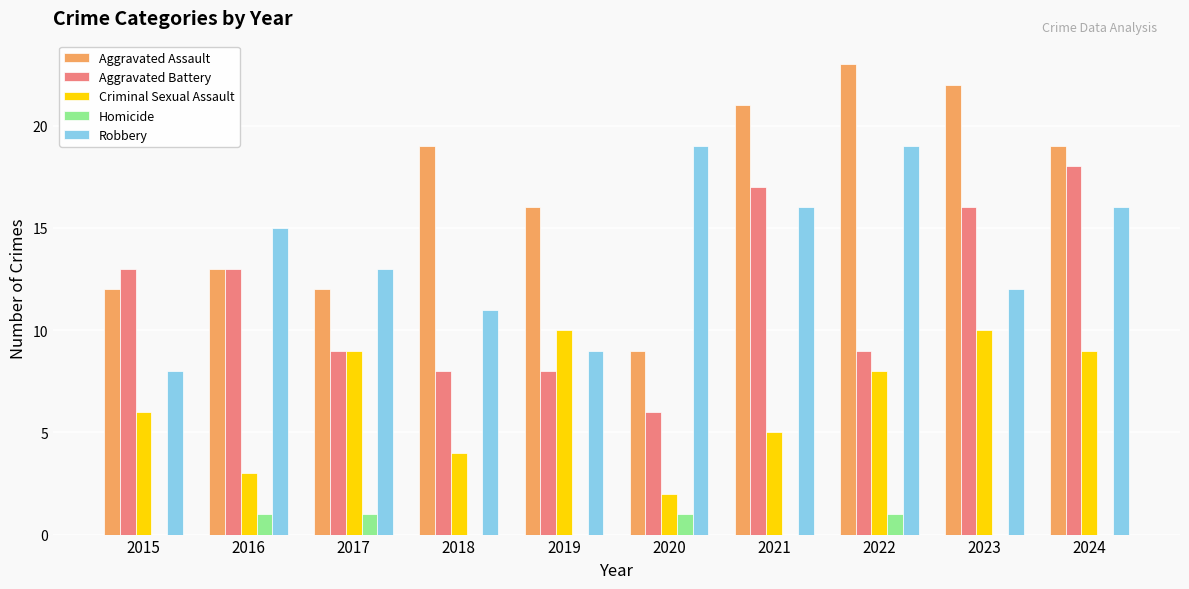

Reading right to left, list all the values displayed in this chart.

Aggravated Assault: 2024=19	2023=22	2022=23	2021=21	2020=9	2019=16	2018=19	2017=12	2016=13	2015=12
Aggravated Battery: 2024=18	2023=16	2022=9	2021=17	2020=6	2019=8	2018=8	2017=9	2016=13	2015=13
Criminal Sexual Assault: 2024=9	2023=10	2022=8	2021=5	2020=2	2019=10	2018=4	2017=9	2016=3	2015=6
Homicide: 2024=0	2023=0	2022=1	2021=0	2020=1	2019=0	2018=0	2017=1	2016=1	2015=0
Robbery: 2024=16	2023=12	2022=19	2021=16	2020=19	2019=9	2018=11	2017=13	2016=15	2015=8